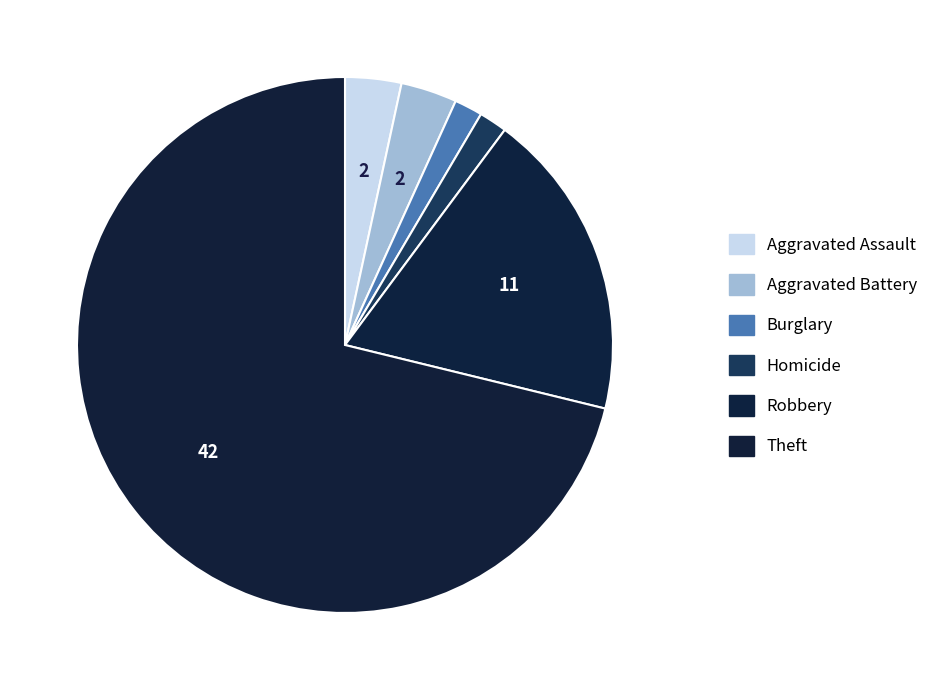

Which has a higher value, Aggravated Battery or Aggravated Assault?

Aggravated Battery